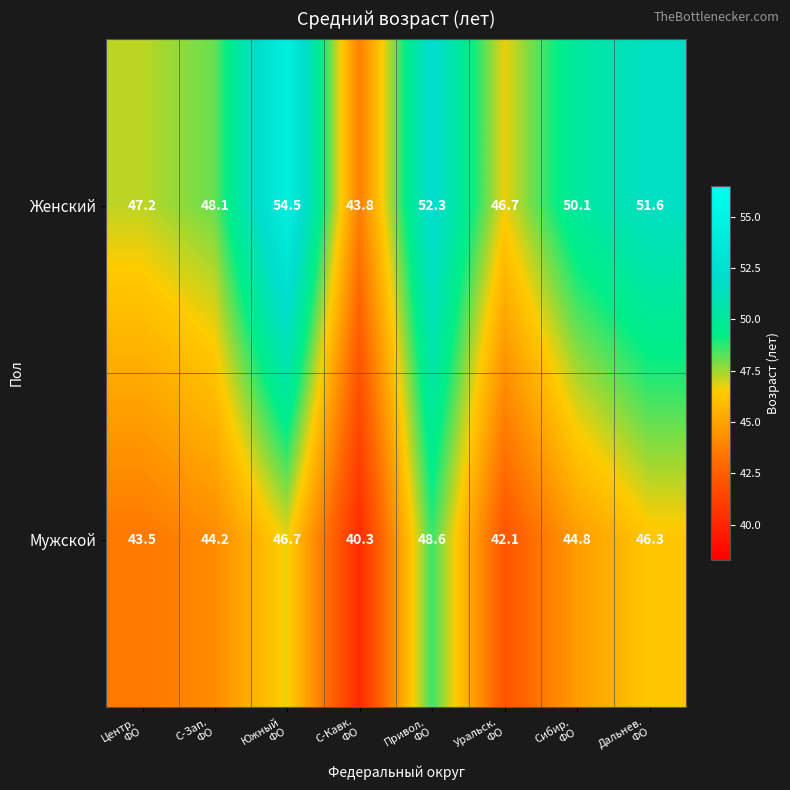

Rank the series by their maximum value, from highest to lowest.

Женский, Мужской